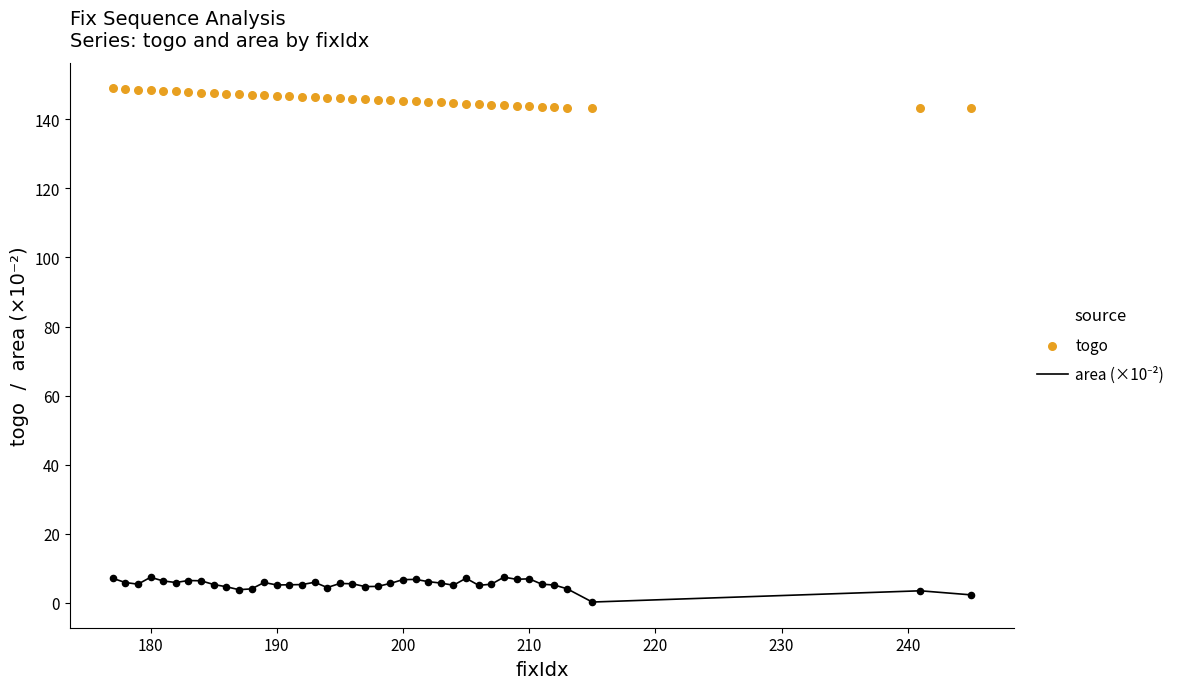

Which series reaches the minimum Y coordinate?

area (×10⁻²)